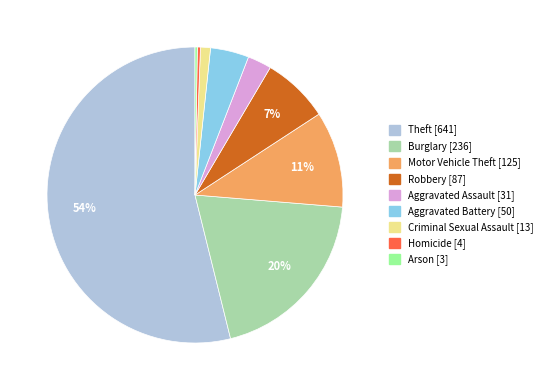

The Burglary slice represents 14% of the pie. True or false?

False